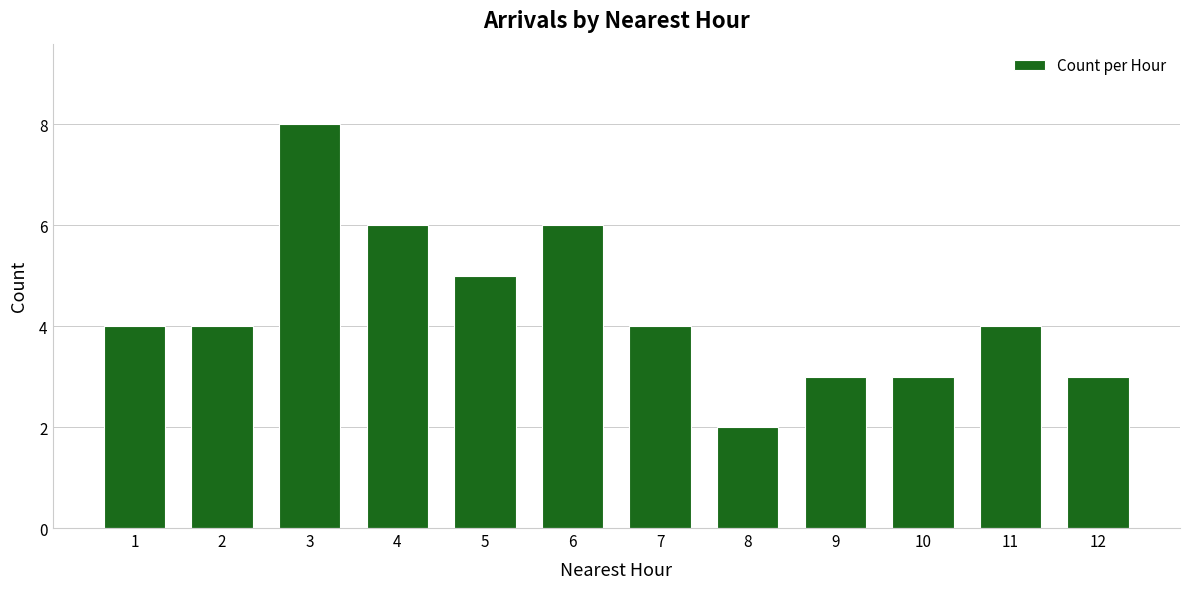

At which category does the chart reach its minimum across all series?

8